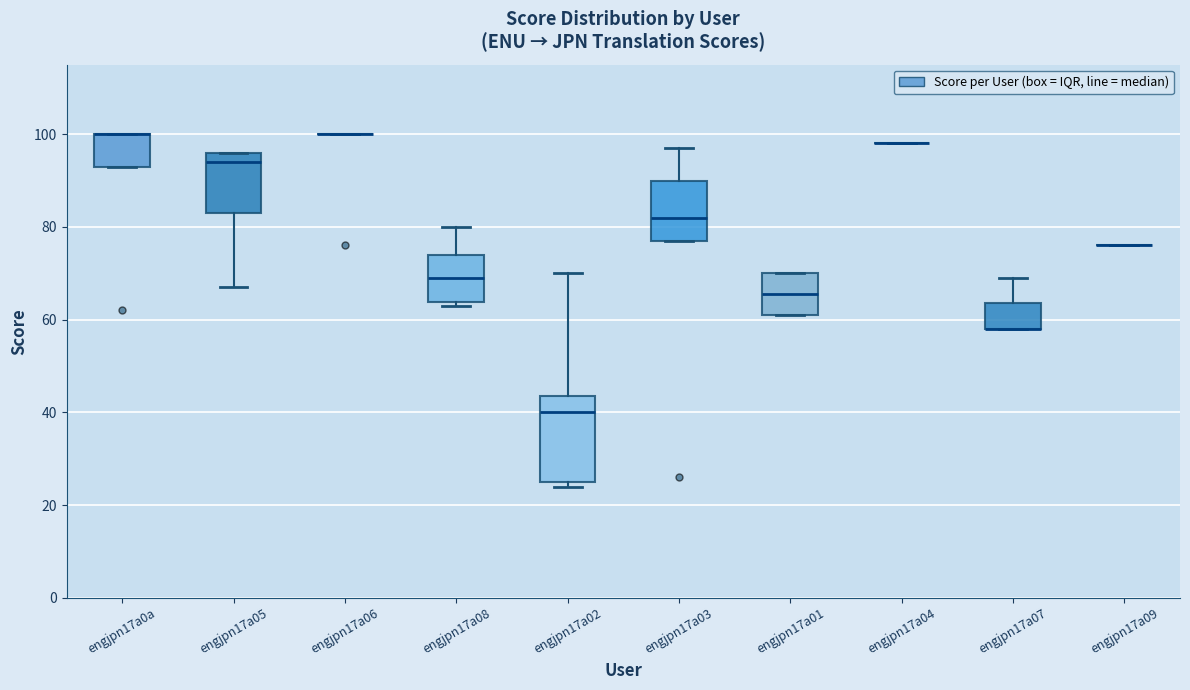

Where does the median line of the box for engjpn17a03 sit on the y-axis? The values are not printed on the chart, so give them approximately, as read against the axis.

82